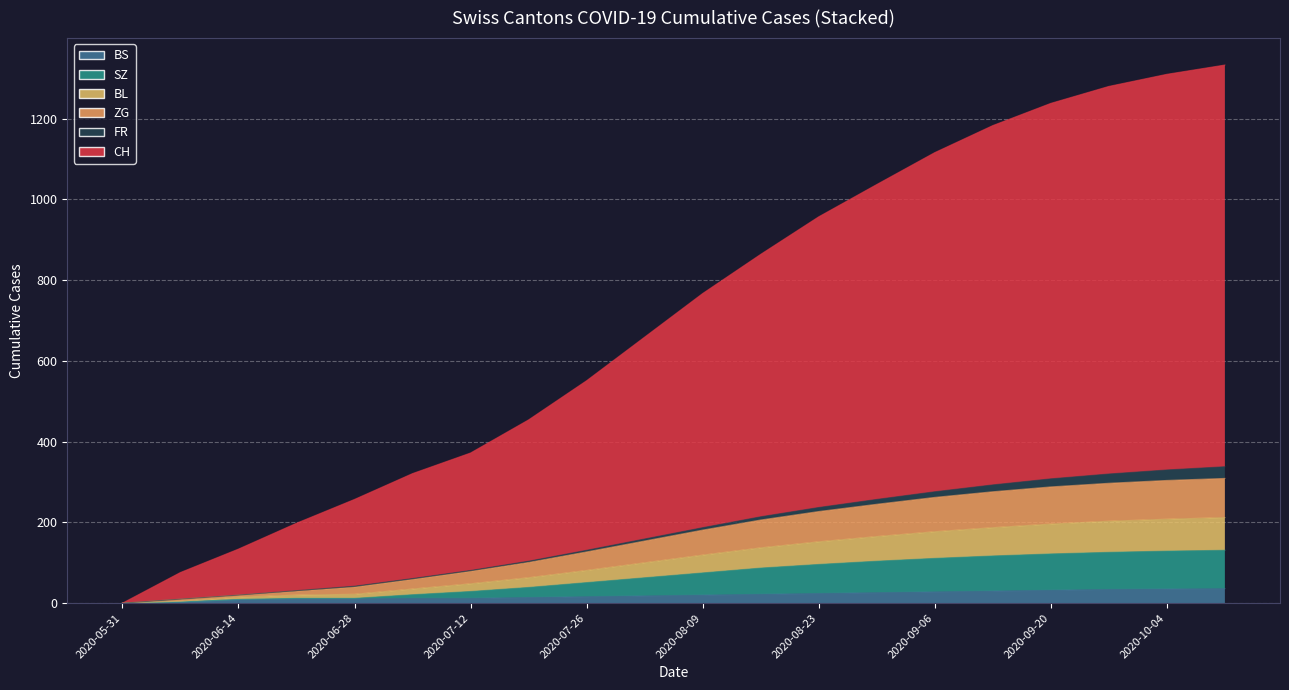

Which series has the widest spread of values?

CH